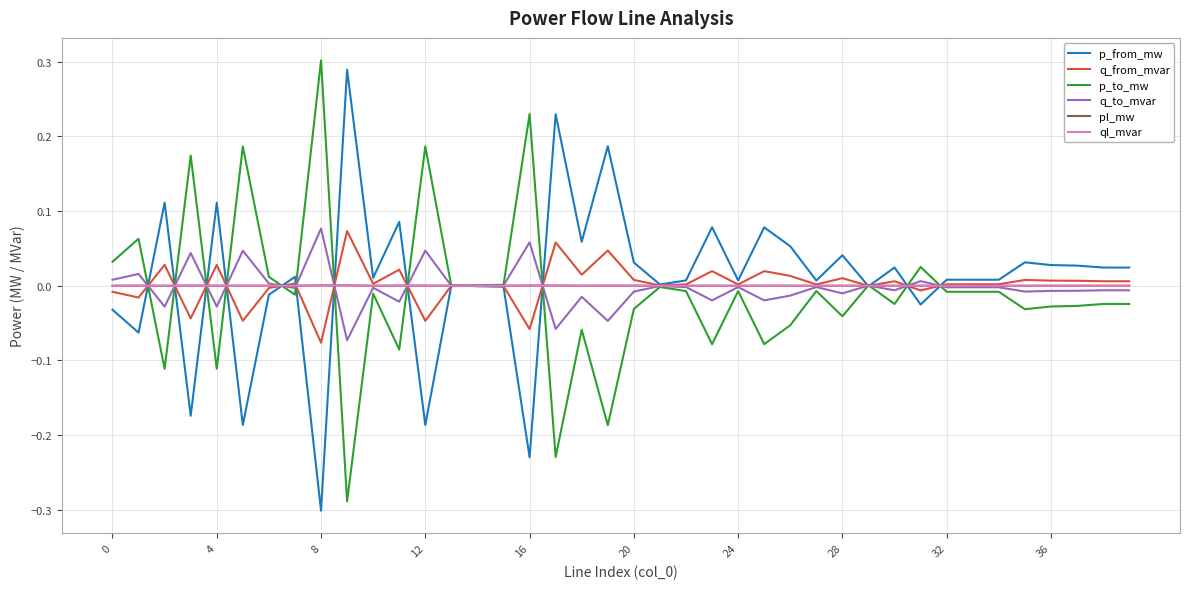

Count the number of categories in the chart.

40